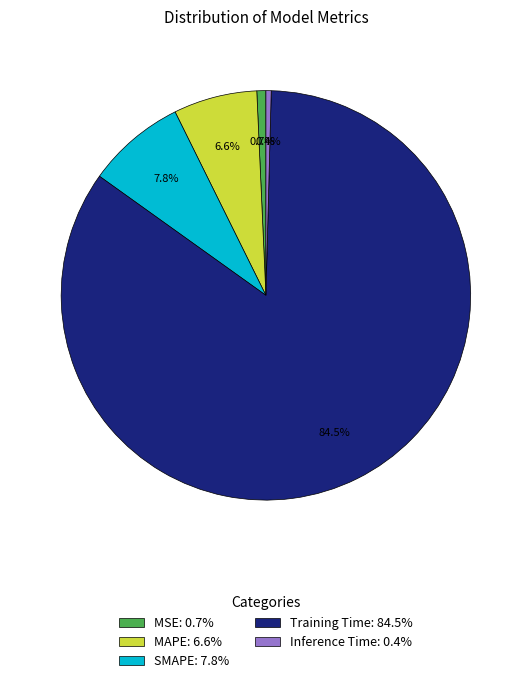

The MAPE slice represents 18% of the pie. True or false?

False